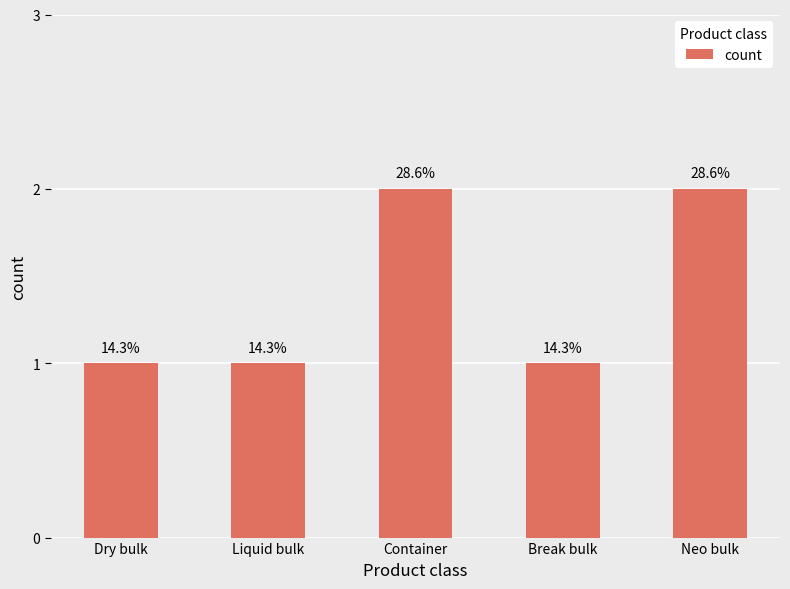

List the labels in order of value, smallest first.

Dry bulk, Liquid bulk, Break bulk, Container, Neo bulk